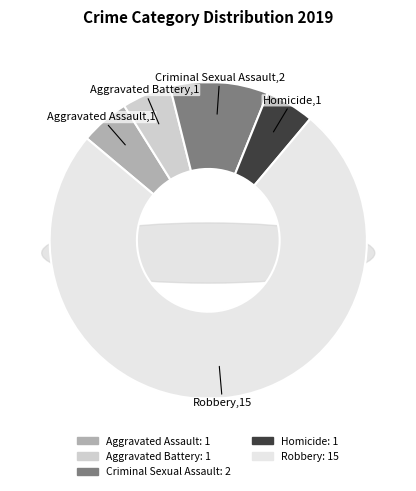

To the nearest percent, what portion does Aggravated Battery represent?

5%